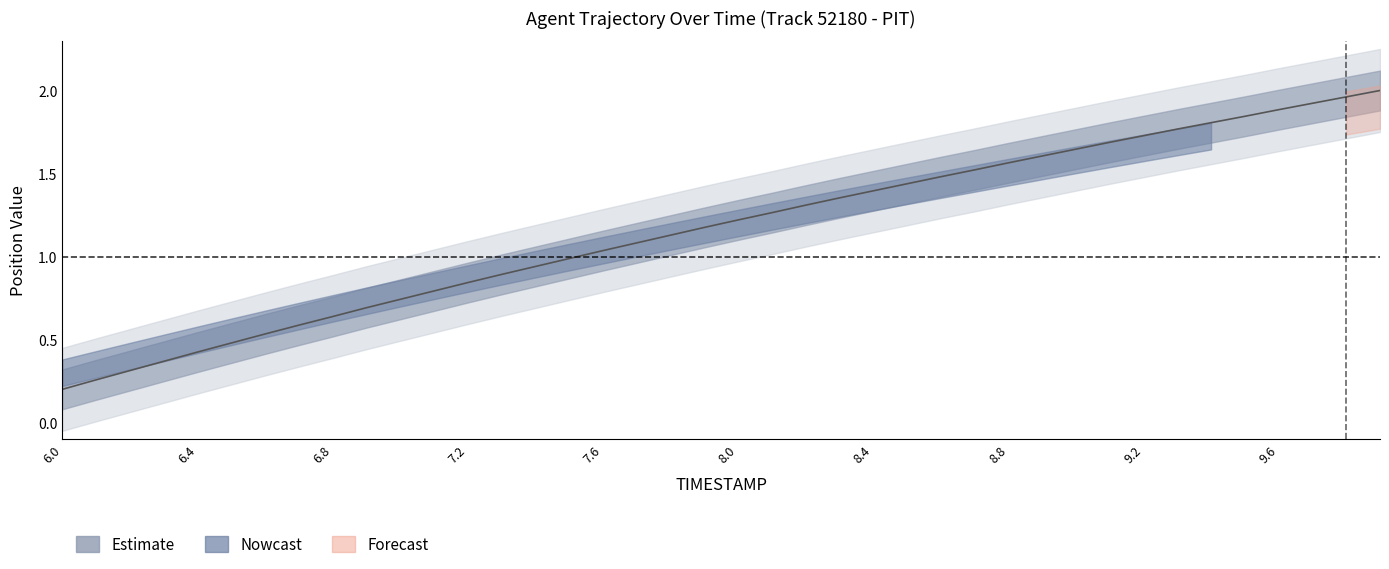

Rank the categories by value from highest to lowest.

9.9, 9.8, 9.7, 9.6, 9.5, 9.4, 9.3, 9.2, 9.1, 9.0, 8.9, 8.8, 8.7, 8.6, 8.5, 8.4, 8.3, 8.2, 8.1, 8.0, 7.9, 7.8, 7.7, 7.6, 7.5, 7.4, 7.3, 7.2, 7.1, 7.0, 6.9, 6.8, 6.7, 6.6, 6.5, 6.4, 6.3, 6.2, 6.1, 6.0